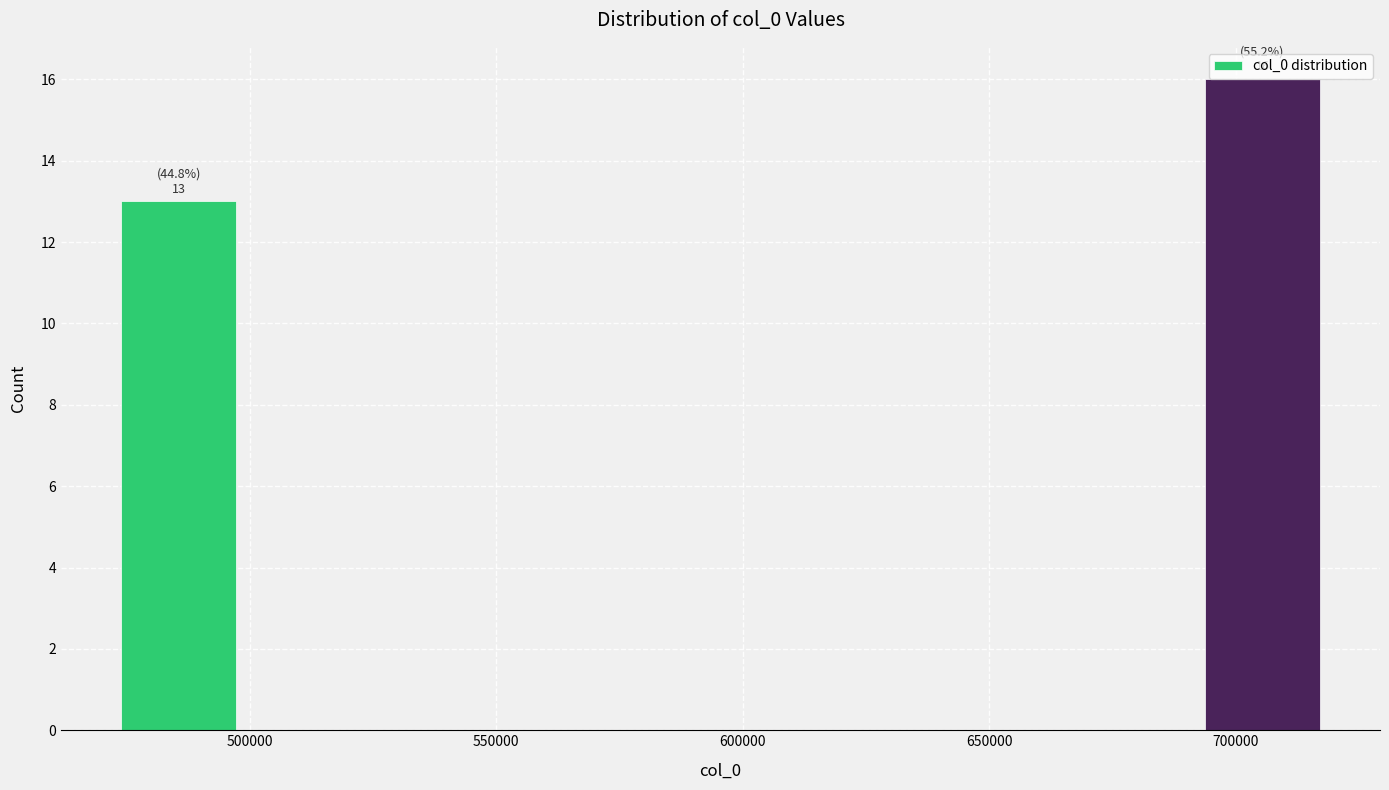

Over which range of the x-axis is the bar tallest?

695000 to 720000